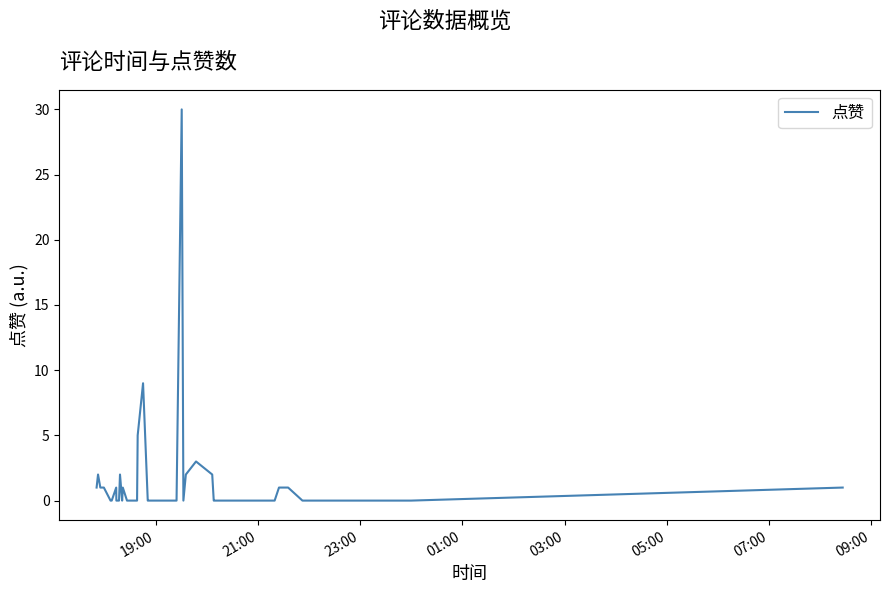

What is the difference between the maximum and minimum values?

30